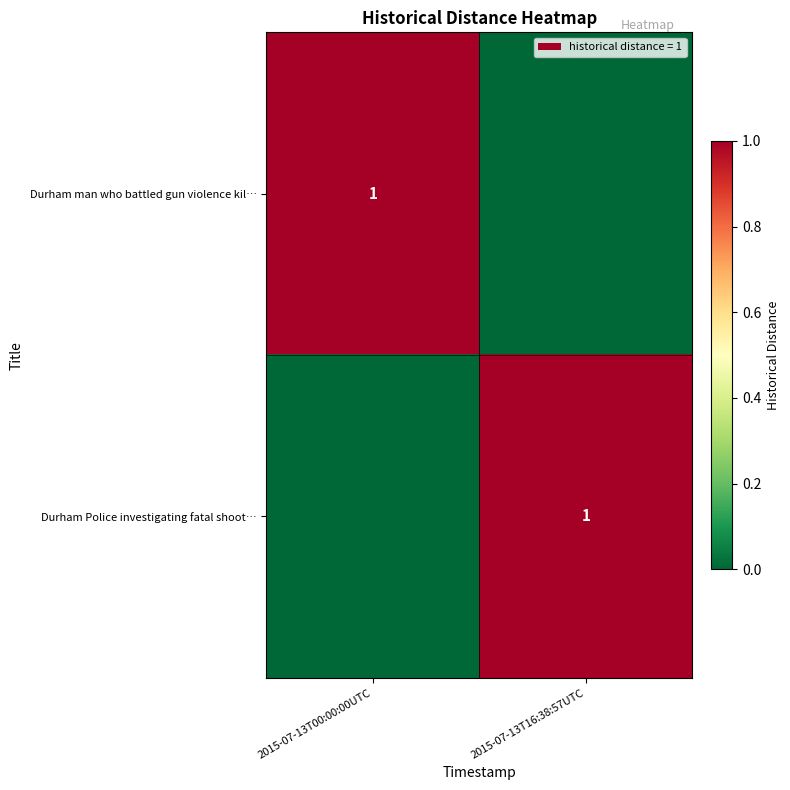

The value of Durham Police investigating fatal shoot… at 2015-07-13T16:38:57UTC is 1. True or false?

True